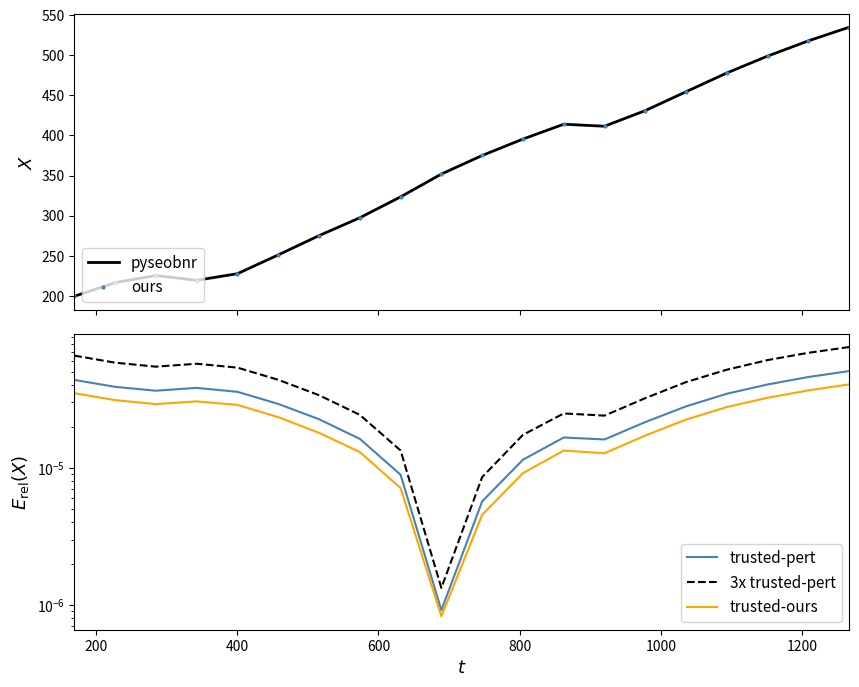

What is the highest value of the pyseobnr series?

535.0